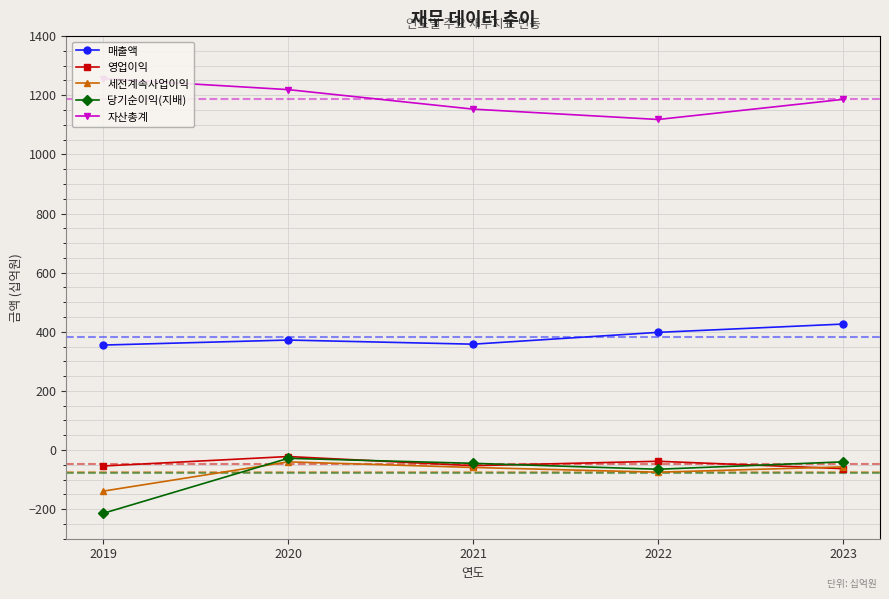

What is the value of the 세전계속사업이익 point at the 3rd from the left?

-59